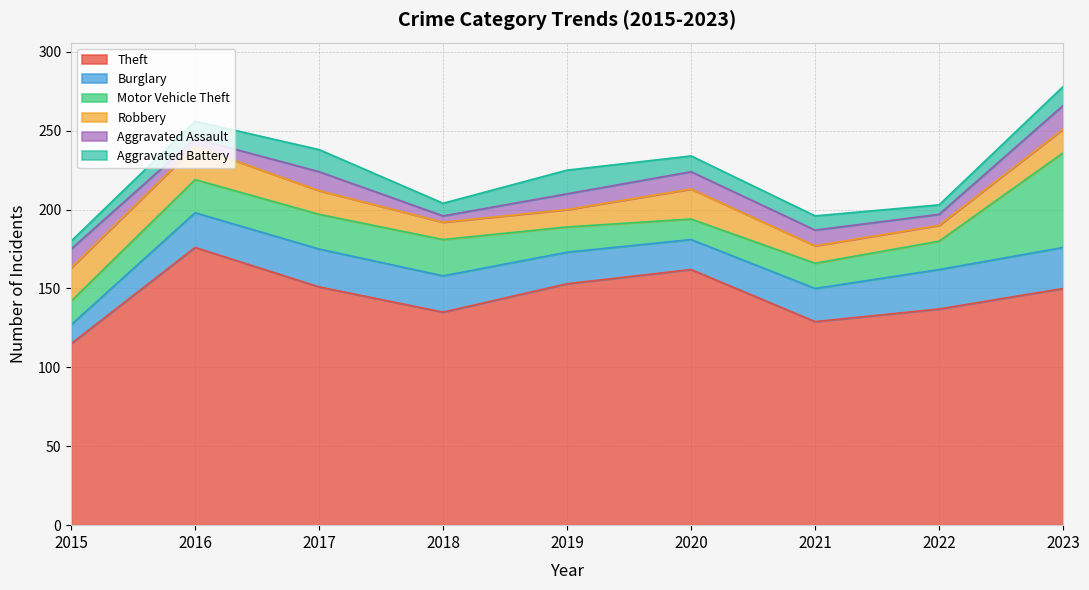

Where do Aggravated Battery and Robbery first cross each other?

2018 and 2019